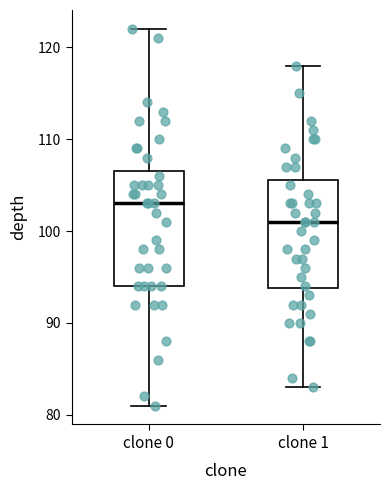

Reading left to right, read every box against the y-axis: the position of its median line, the range the box covers, and the ends of its whiskers. The values are not printed on the chart, so give them approximately, as read against the axis.

clone 0: median 103, box 94 to 107, whiskers 81 to 122
clone 1: median 101, box 94 to 106, whiskers 83 to 118